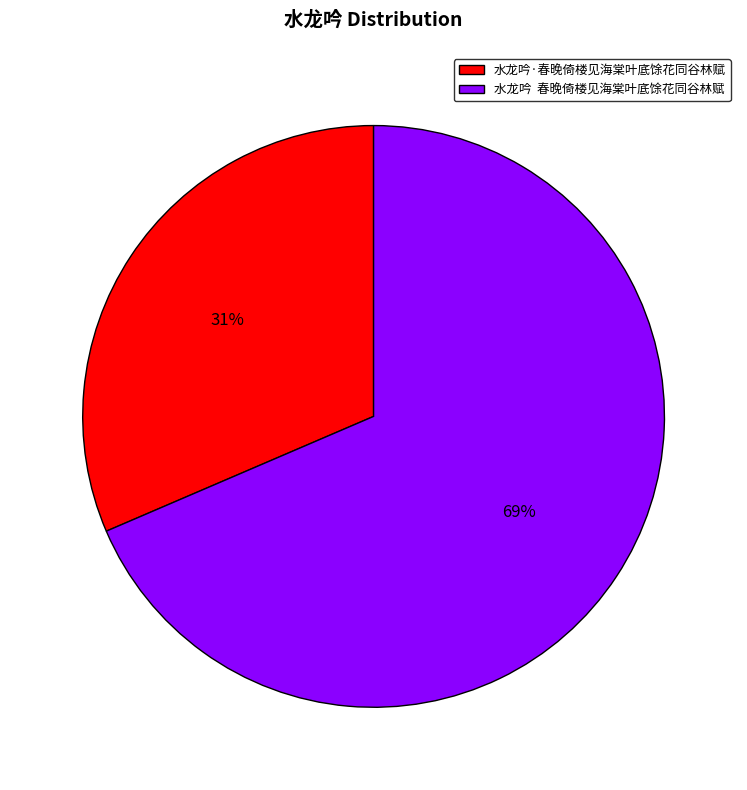

What is the ratio of the value at 水龙吟 春晚倚楼见海棠叶底馀花同谷林赋 to the value at 水龙吟·春晚倚楼见海棠叶底馀花同谷林赋?

2.2